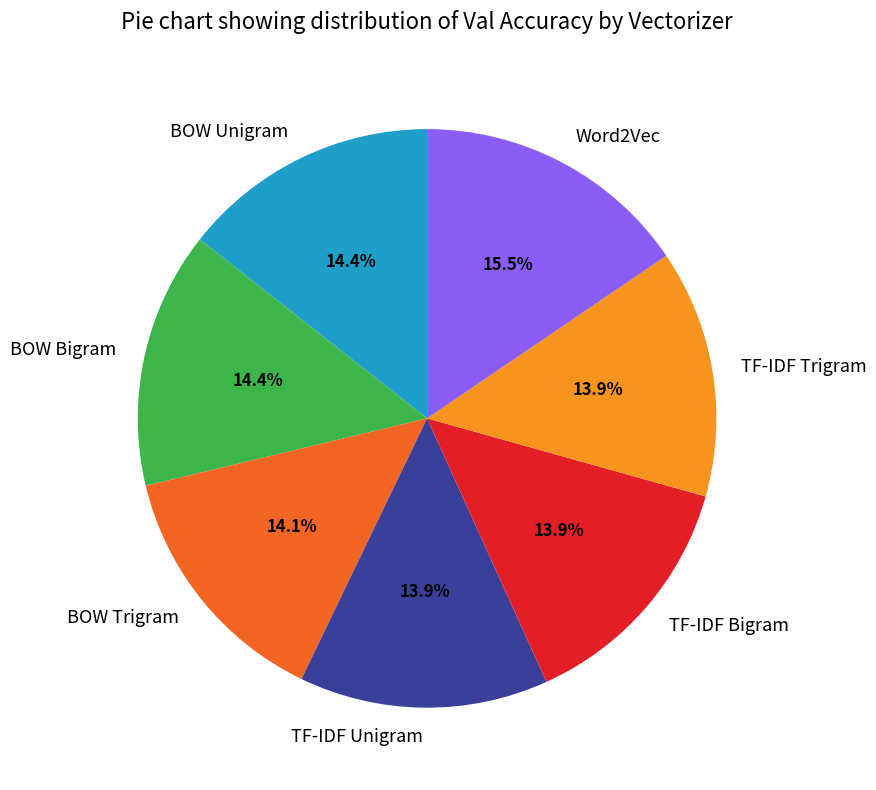

To the nearest percent, what percentage of the pie is TF-IDF Trigram?

14%